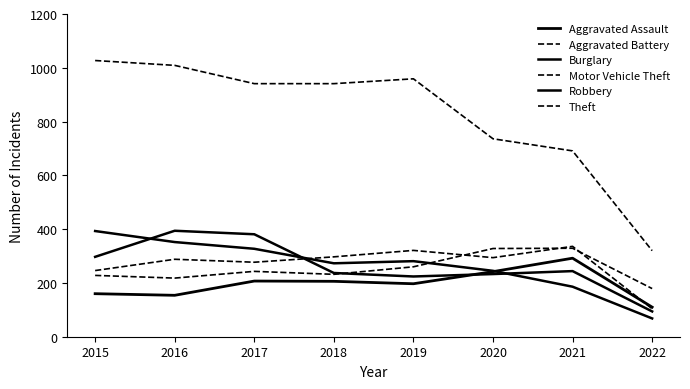

How many times do Robbery and Burglary cross each other?

3